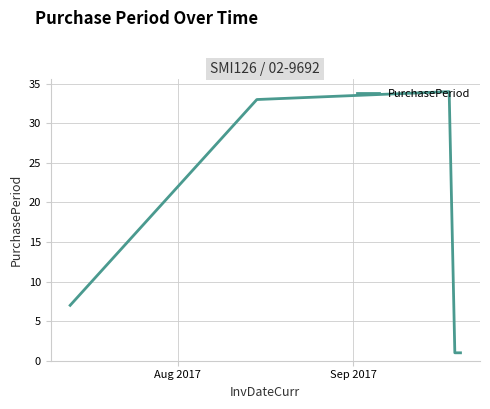

What is the average value?

15